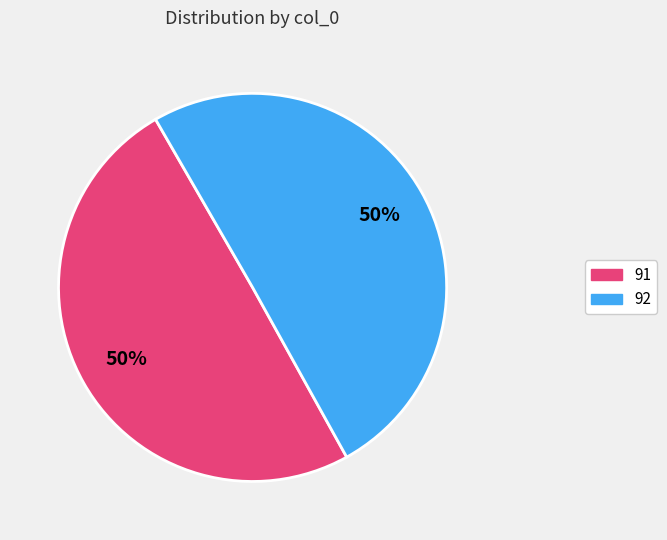

Between 92 and 91, which is larger?

92